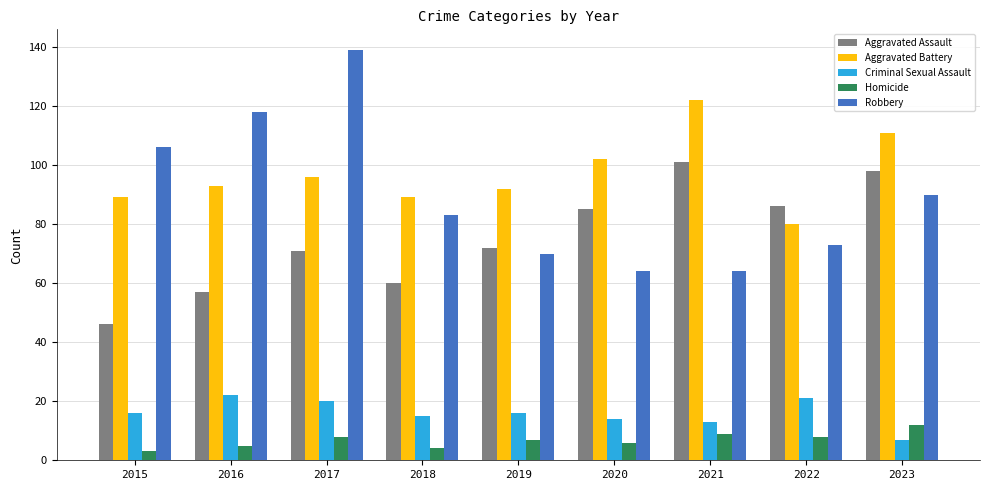

Is it true that Criminal Sexual Assault equals 13 at 2021?

True